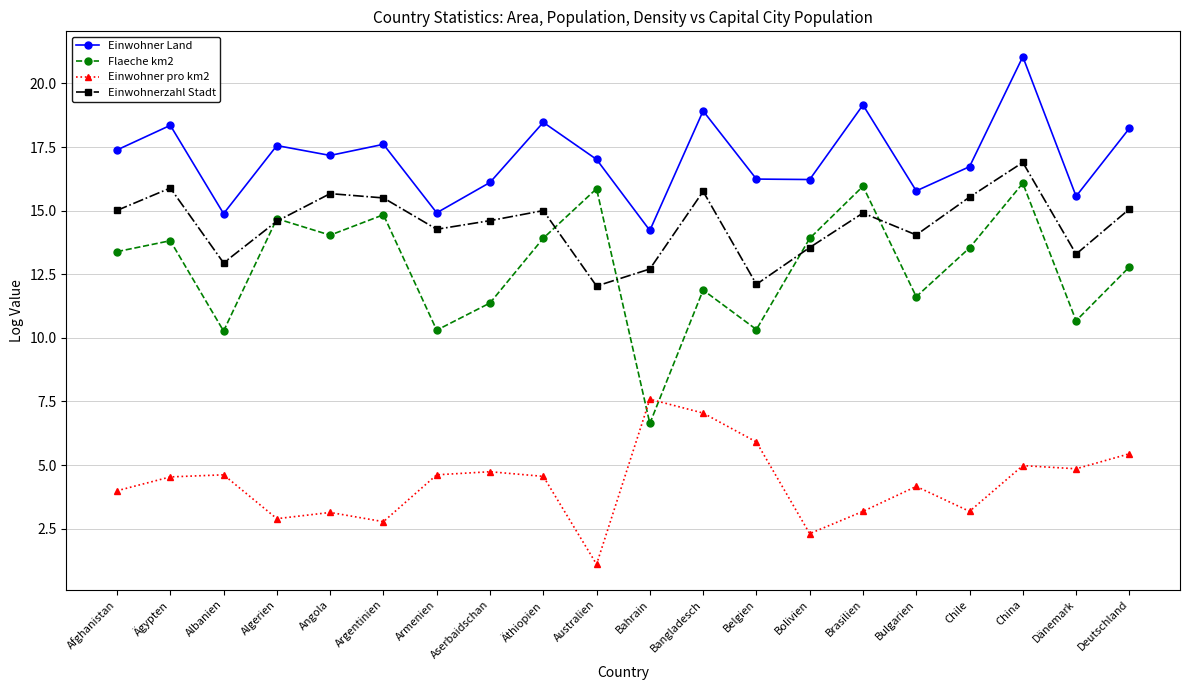

True or false: Einwohnerzahl Stadt and Einwohner pro km2 intersect in this chart.

False